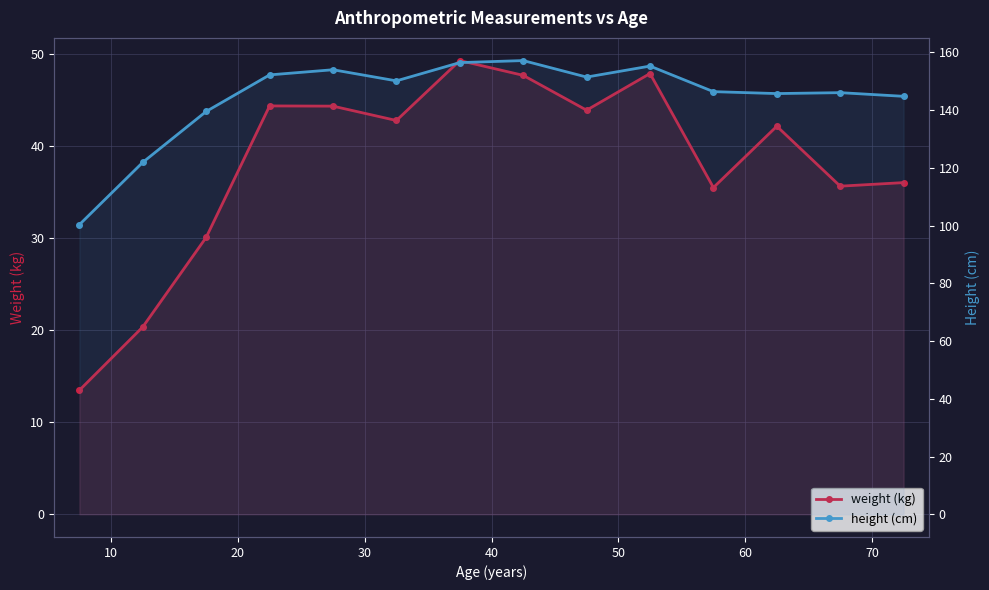

How many interior local valleys does the weight (kg) series have?

4